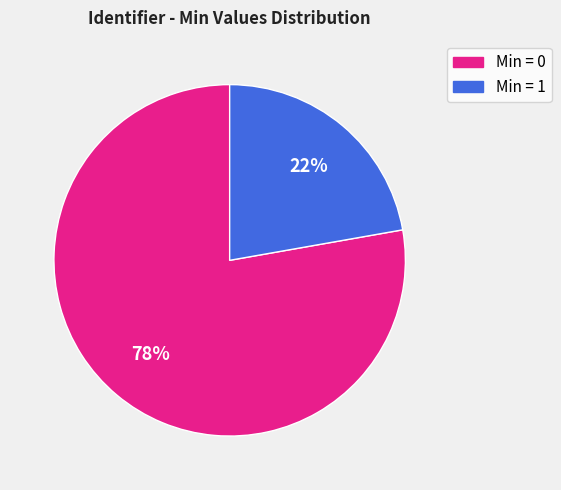

Count the number of slices in the pie.

2